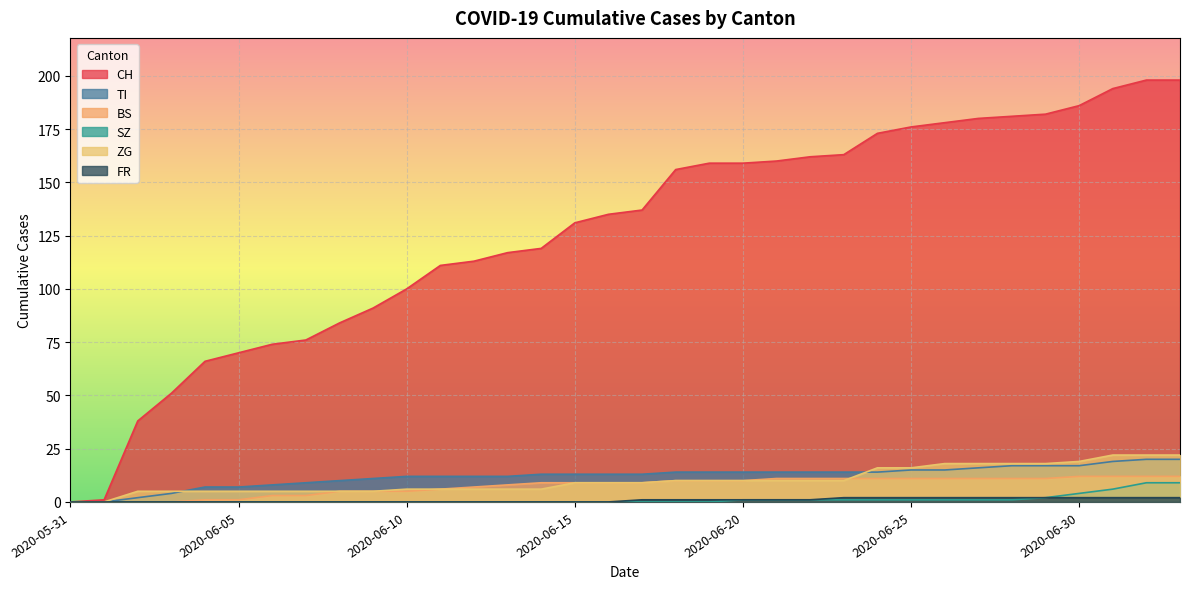

Is it true that SZ equals 6 at 2020-06-04?

False